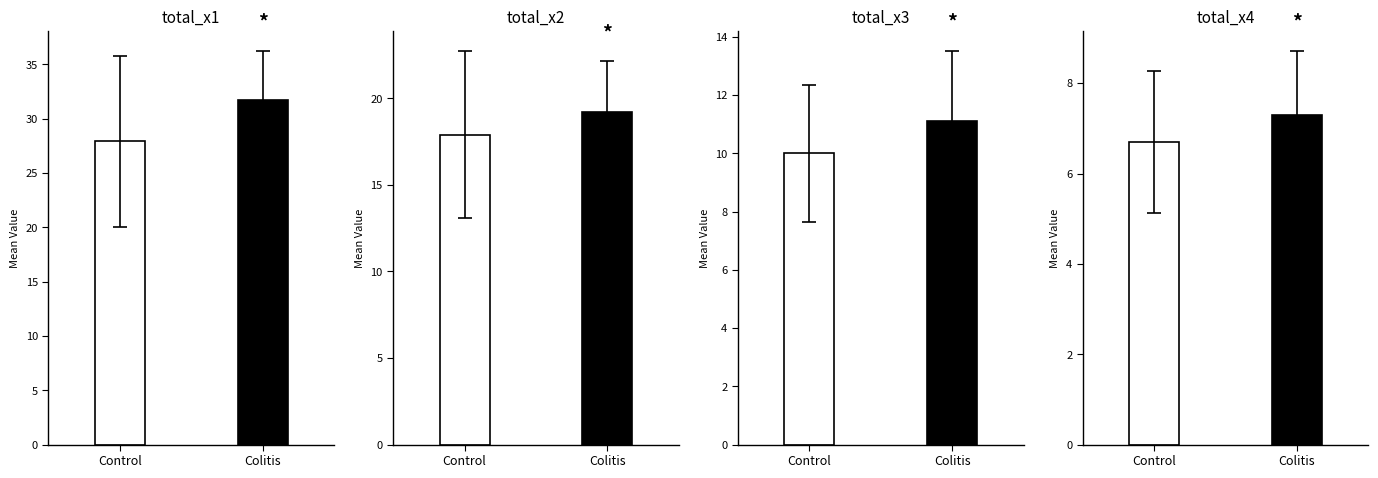

What is the difference between the total_x4 values at Colitis and Control?

0.6